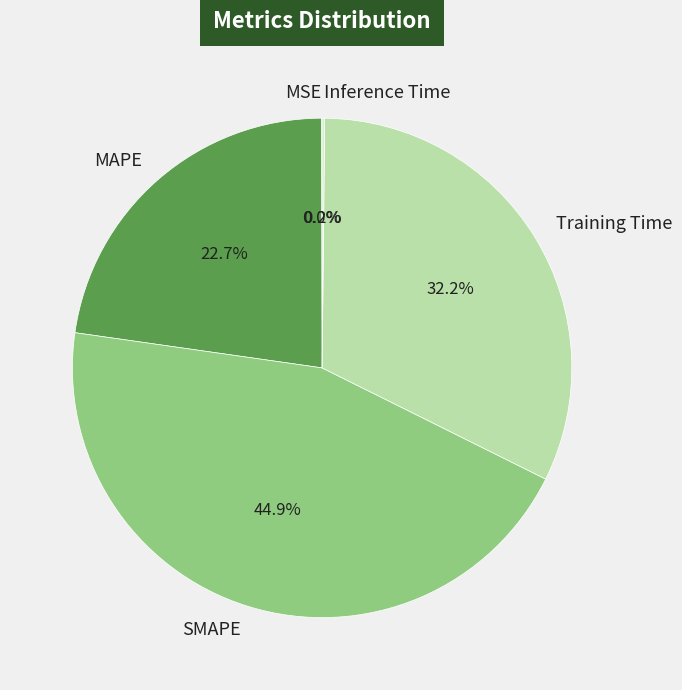

Does any single category account for the majority?

No